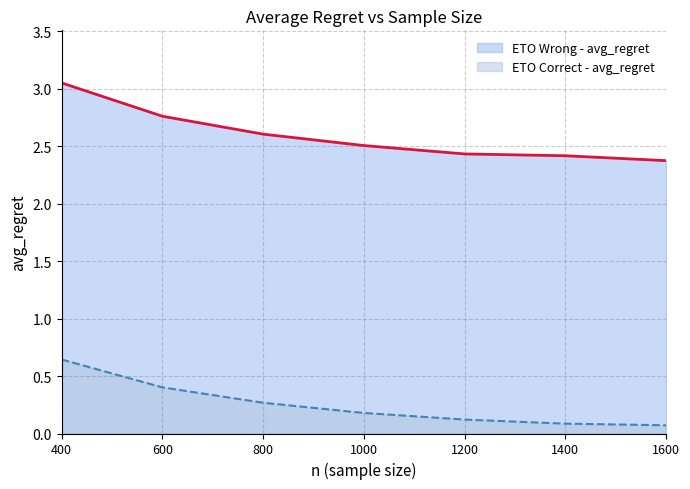

What is the difference between the ETO Wrong - avg_regret values at 1200 and 1600?

0.1